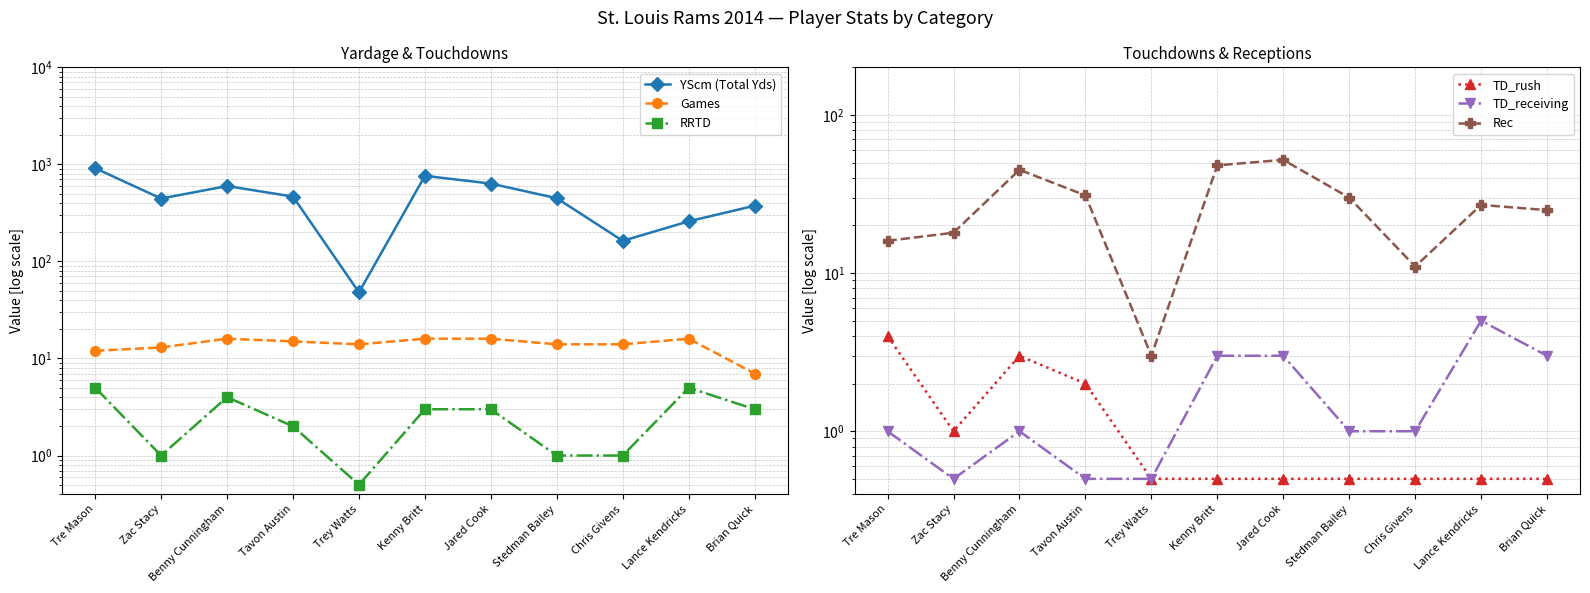

Reading left to right, list all the values displayed in this chart.

YScm (Total Yds): Tre Mason=913.0	Zac Stacy=445.0	Benny Cunningham=598.0	Tavon Austin=466.0	Trey Watts=48.0	Kenny Britt=762.0	Jared Cook=634.0	Stedman Bailey=448.0	Chris Givens=163.0	Lance Kendricks=259.0	Brian Quick=375.0
Games: Tre Mason=12.0	Zac Stacy=13.0	Benny Cunningham=16.0	Tavon Austin=15.0	Trey Watts=14.0	Kenny Britt=16.0	Jared Cook=16.0	Stedman Bailey=14.0	Chris Givens=14.0	Lance Kendricks=16.0	Brian Quick=7.0
RRTD: Tre Mason=5.0	Zac Stacy=1.0	Benny Cunningham=4.0	Tavon Austin=2.0	Trey Watts=0.5	Kenny Britt=3.0	Jared Cook=3.0	Stedman Bailey=1.0	Chris Givens=1.0	Lance Kendricks=5.0	Brian Quick=3.0
TD_rush: Tre Mason=4.0	Zac Stacy=1.0	Benny Cunningham=3.0	Tavon Austin=2.0	Trey Watts=0.5	Kenny Britt=0.5	Jared Cook=0.5	Stedman Bailey=0.5	Chris Givens=0.5	Lance Kendricks=0.5	Brian Quick=0.5
TD_receiving: Tre Mason=1.0	Zac Stacy=0.5	Benny Cunningham=1.0	Tavon Austin=0.5	Trey Watts=0.5	Kenny Britt=3.0	Jared Cook=3.0	Stedman Bailey=1.0	Chris Givens=1.0	Lance Kendricks=5.0	Brian Quick=3.0
Rec: Tre Mason=16.0	Zac Stacy=18.0	Benny Cunningham=45.0	Tavon Austin=31.0	Trey Watts=3.0	Kenny Britt=48.0	Jared Cook=52.0	Stedman Bailey=30.0	Chris Givens=11.0	Lance Kendricks=27.0	Brian Quick=25.0